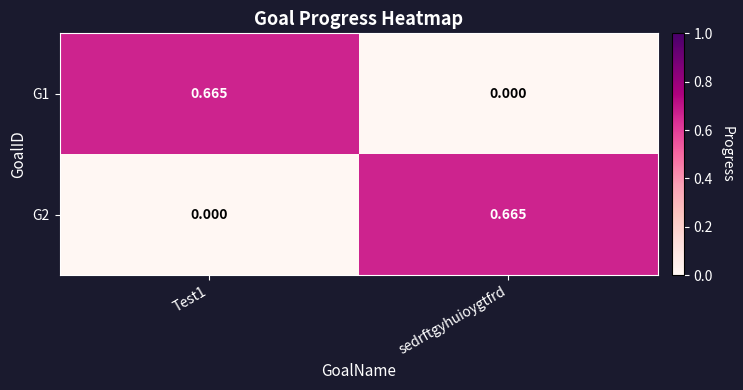

At which label is G1 closest to 0?

sedrftgyhuioygtfrd